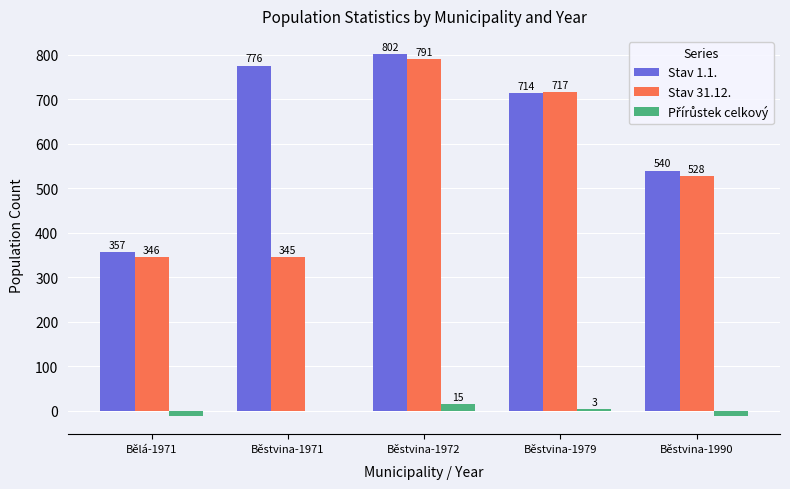

At which label does Stav 31.12. reach its peak?

Běstvina-1972